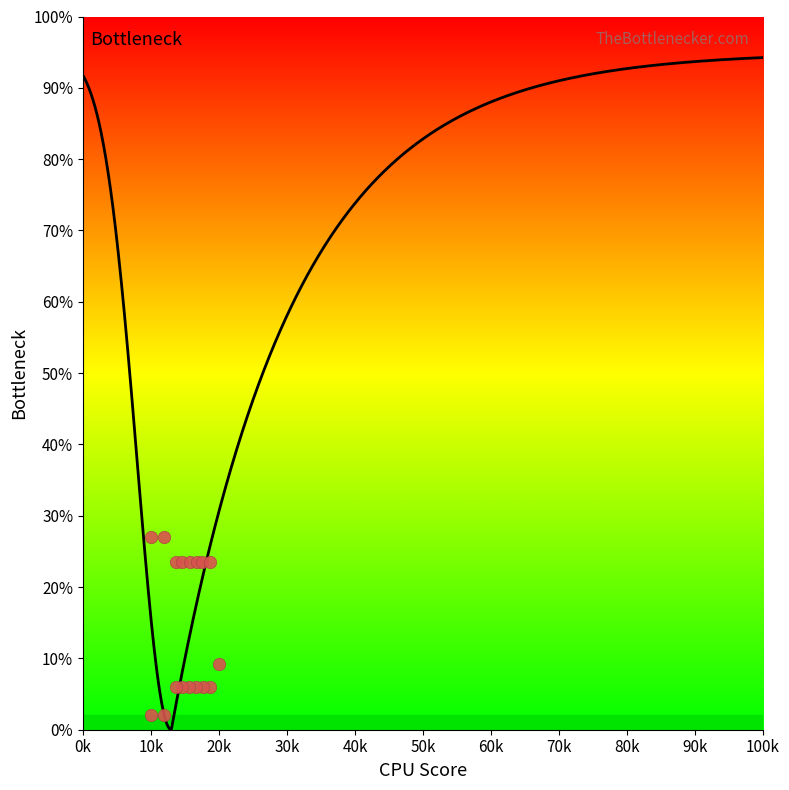

What Y value in the scatter plot is closest to 14?

9.2